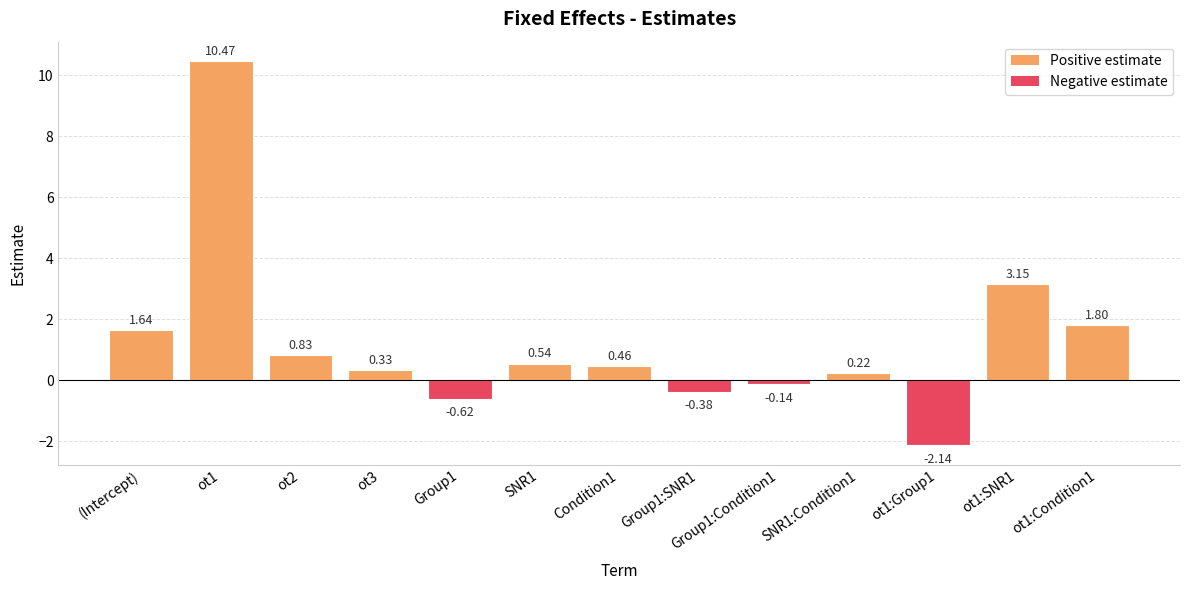

At which label is the value closest to 4?

ot1:SNR1